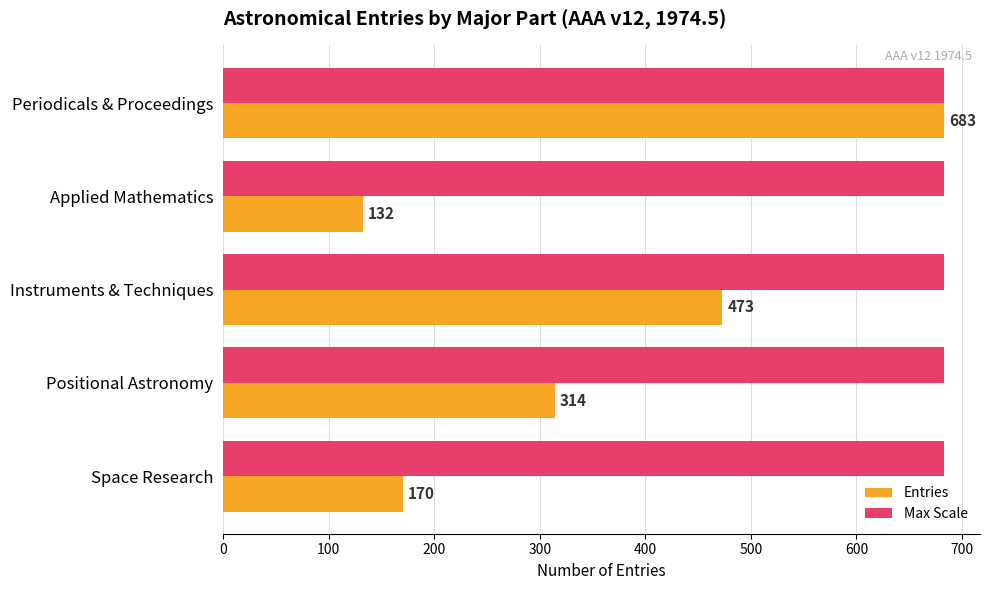

What is the difference between the second highest and minimum values in the Entries series?

341